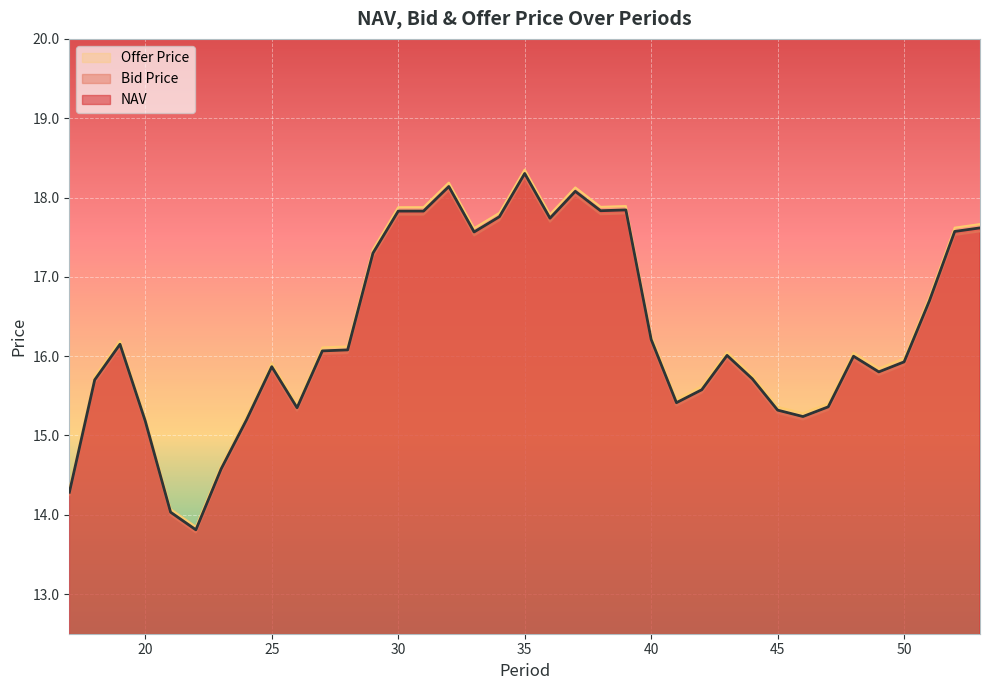

What value does the Bid Price series have at 51?

16.7